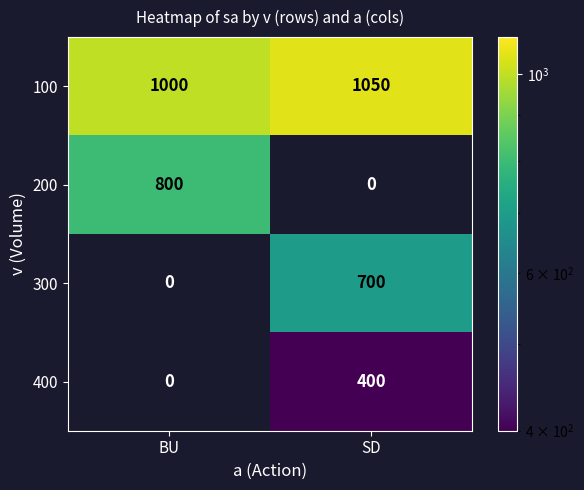

True or false: 300 has a value of 386 at BU.

False